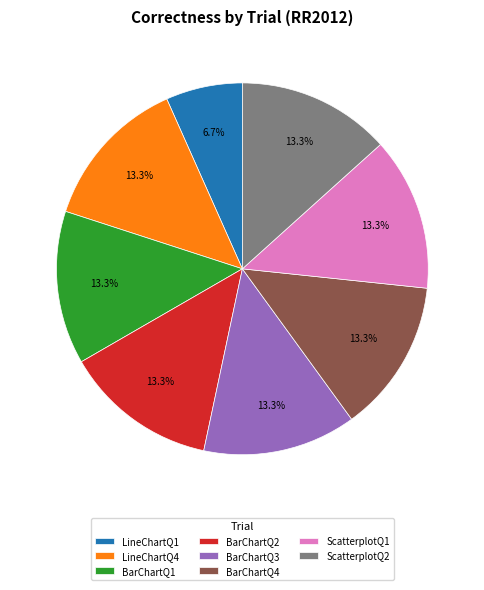

Approximately how many times larger is the value at BarChartQ1 compared to ScatterplotQ1?

1.0